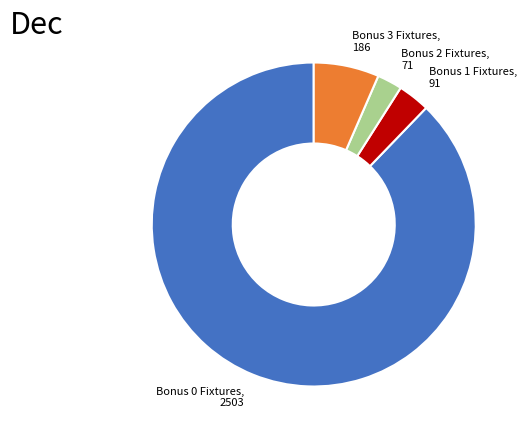

Is there a majority slice in this chart?

Yes